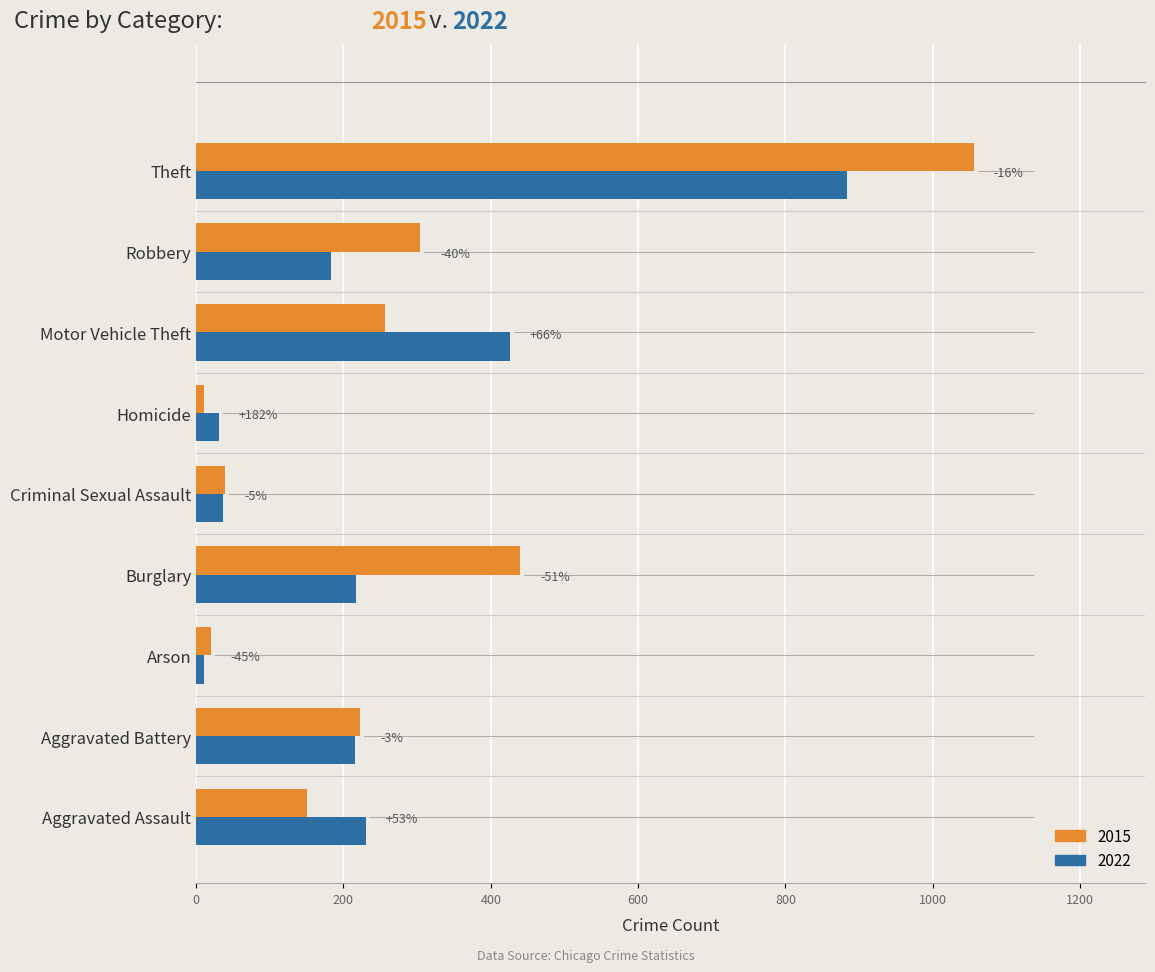

What are all the series names shown in the legend?

2015, 2022